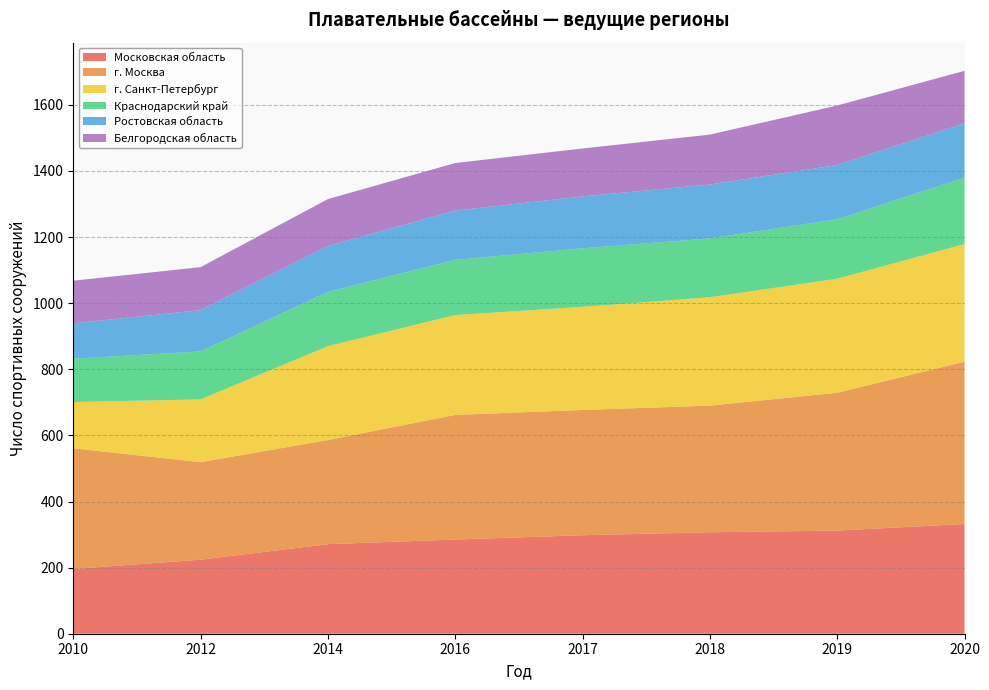

Reading left to right, list all the values displayed in this chart.

Московская область: 2010=196	2012=224	2014=271	2016=285	2017=298	2018=307	2019=312	2020=332
г. Москва: 2010=365	2012=295	2014=315	2016=377	2017=379	2018=383	2019=417	2020=491
г. Санкт-Петербург: 2010=140	2012=190	2014=284	2016=302	2017=312	2018=328	2019=345	2020=356
Краснодарский край: 2010=131	2012=145	2014=164	2016=167	2017=177	2018=178	2019=180	2020=201
Ростовская область: 2010=107	2012=125	2014=139	2016=149	2017=157	2018=163	2019=164	2020=164
Белгородская область: 2010=129	2012=130	2014=142	2016=144	2017=145	2018=151	2019=180	2020=159